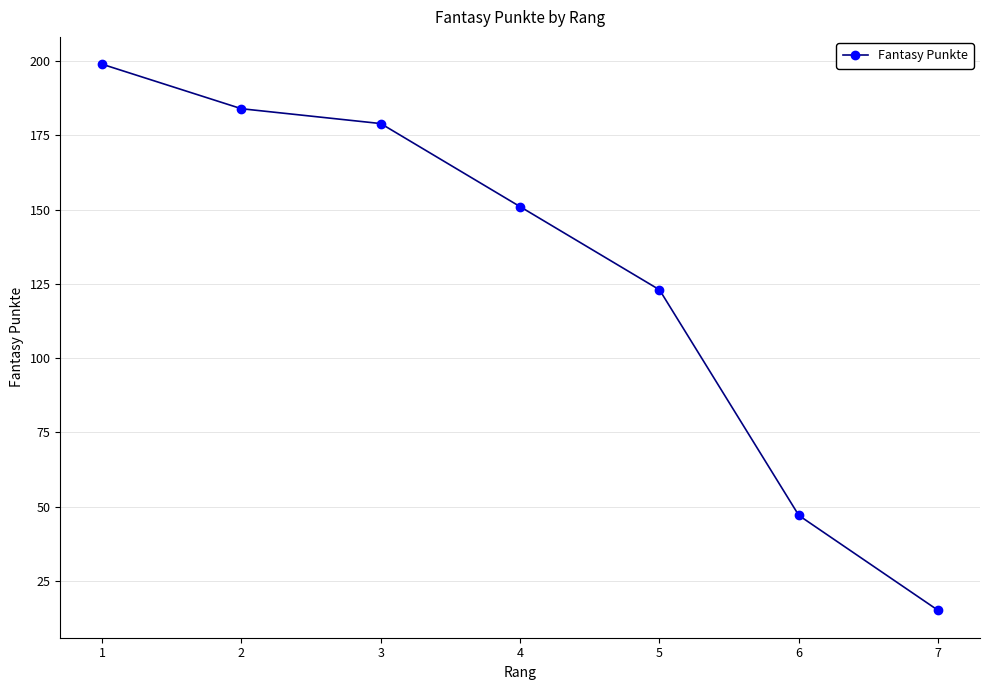

Reading right to left, transcribe all the data shown in this chart.

15	47	123	151	179	184	199